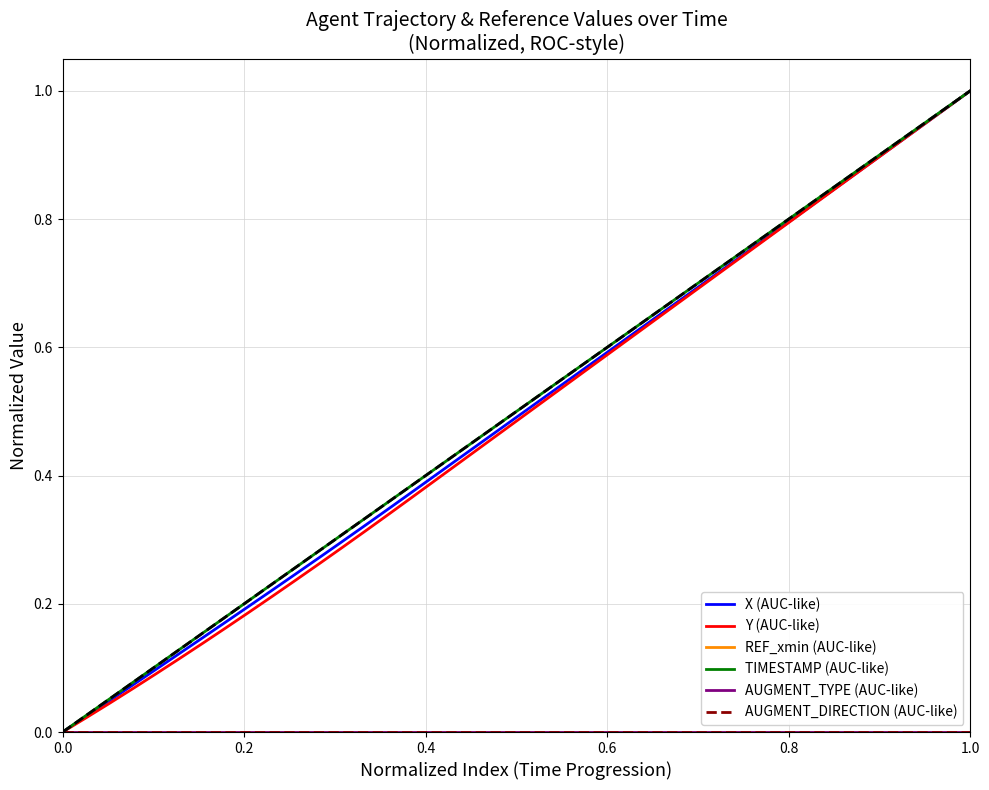

Is this an area chart (filled region under the line)?

No